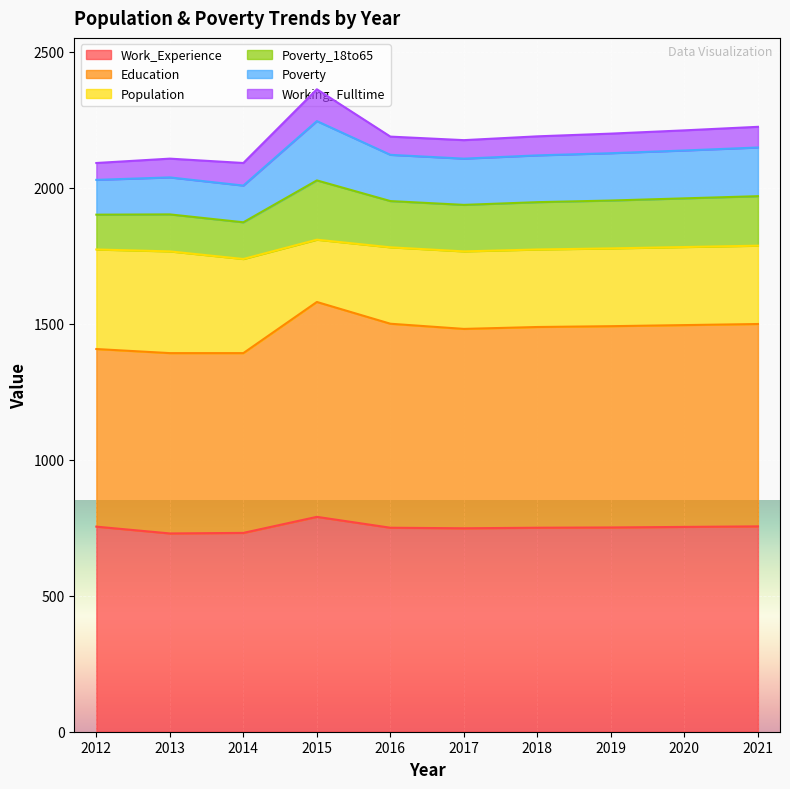

What is the minimum value for Work_Experience?

729